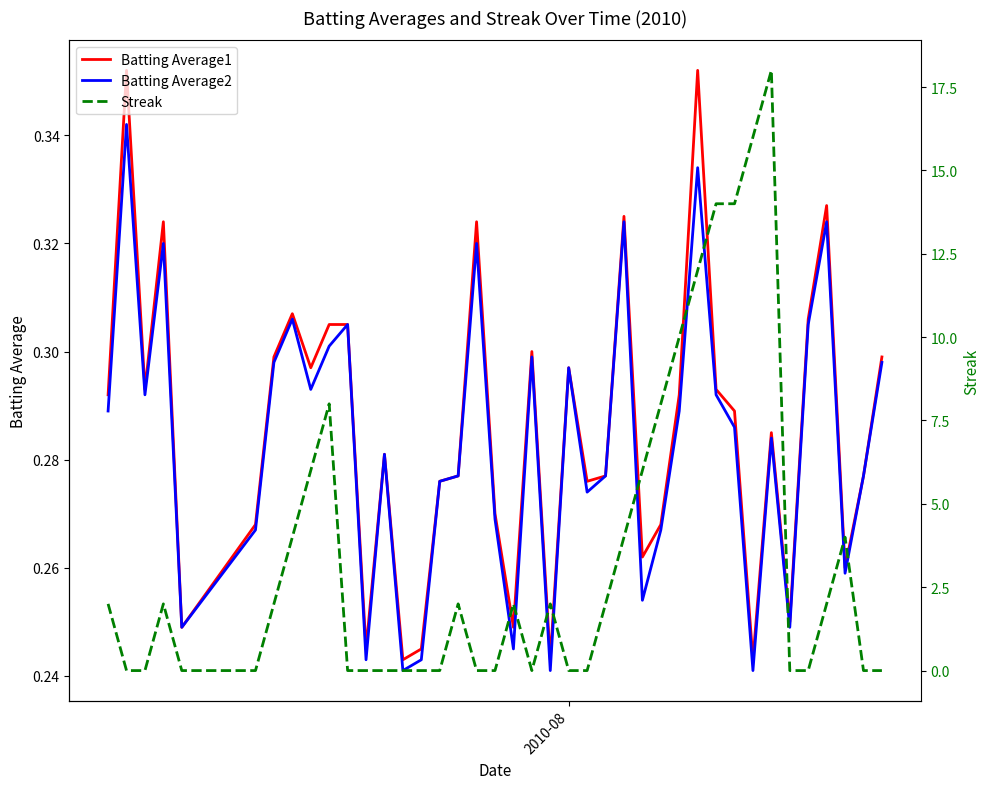

Is the value of Batting Average1 at 15 greater than the value of Batting Average2 at 7?

No